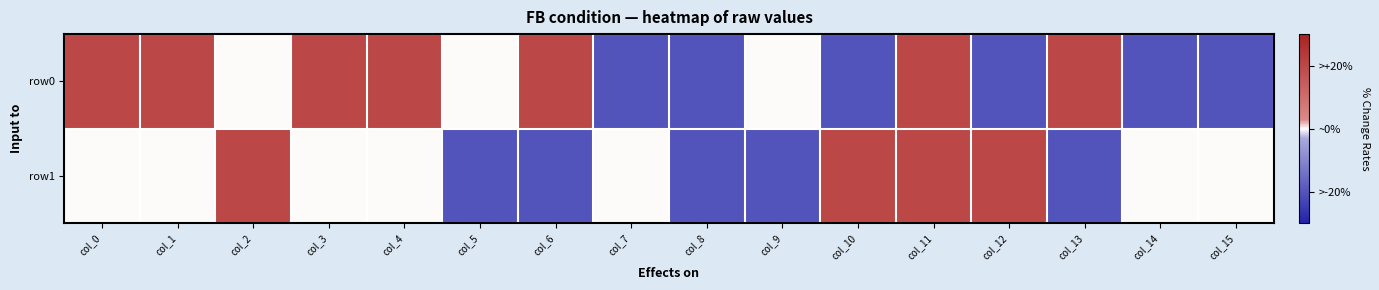

What is the spread (max minus min) of values at col_3?

1